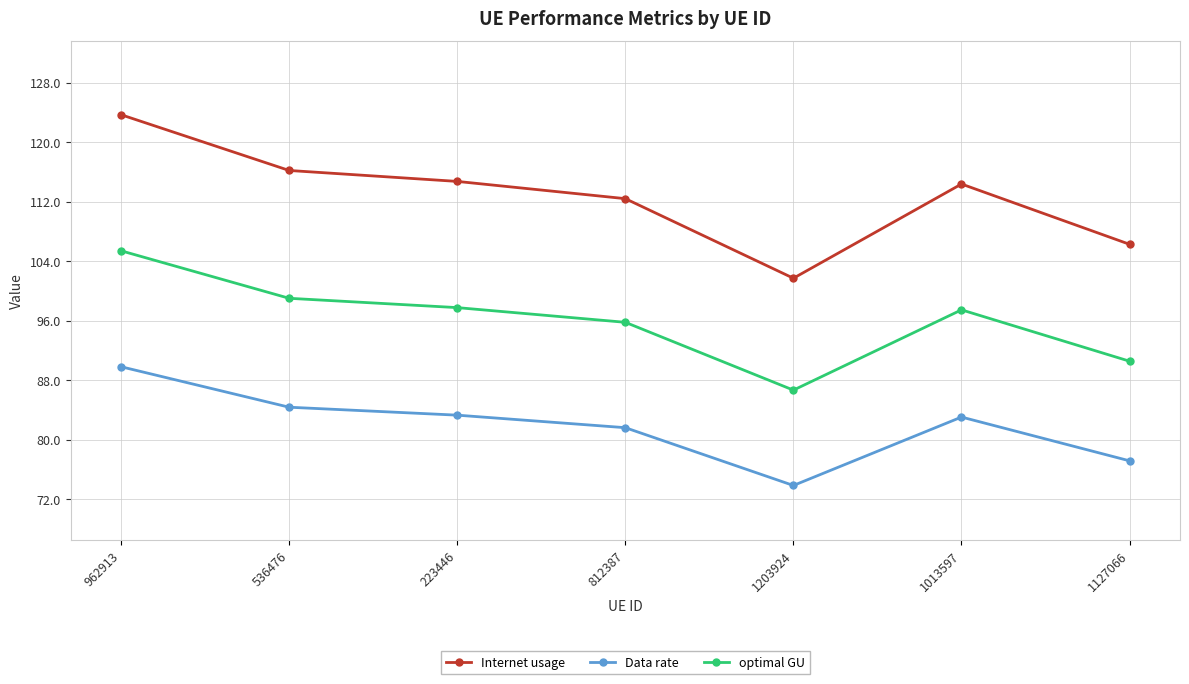

In Internet usage, how many points are higher than both neighbors (excluding endpoints)?

1